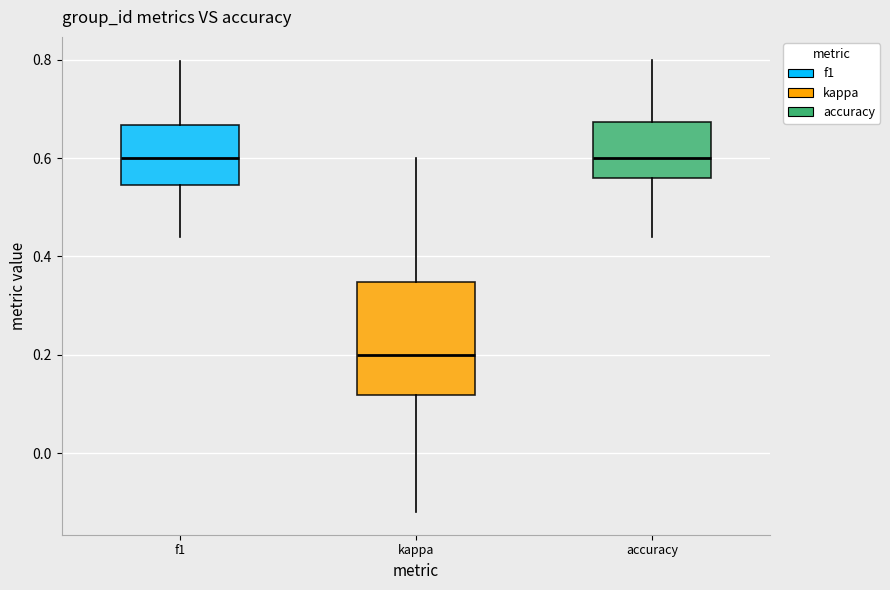

Comparing the boxes themselves (not the whiskers), which one is the tallest?

kappa